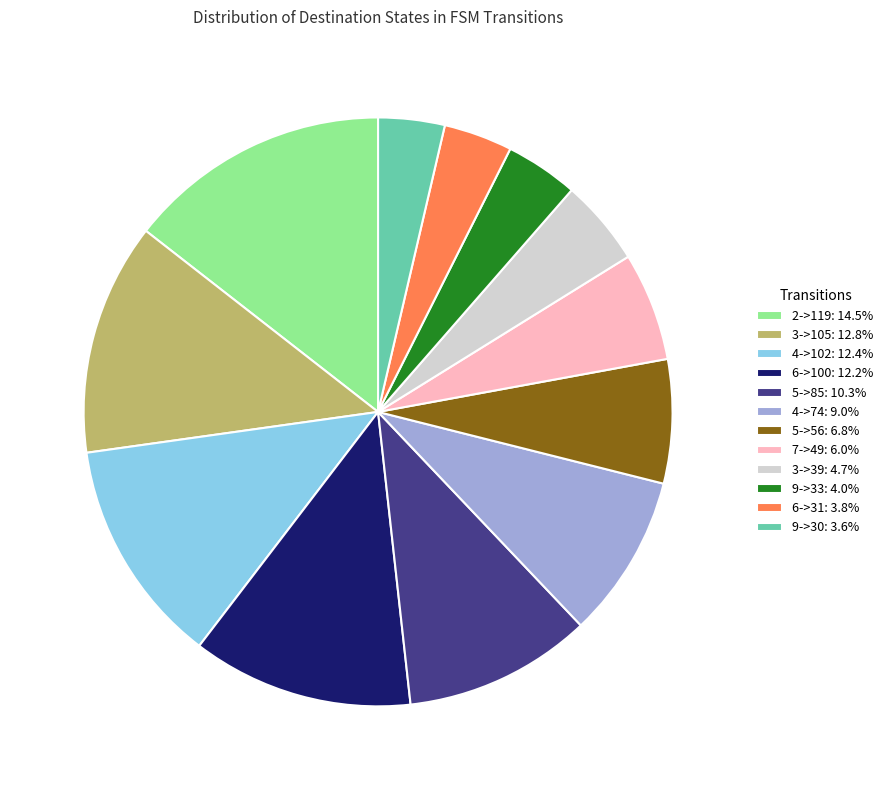

How many segments does this pie chart have?

12